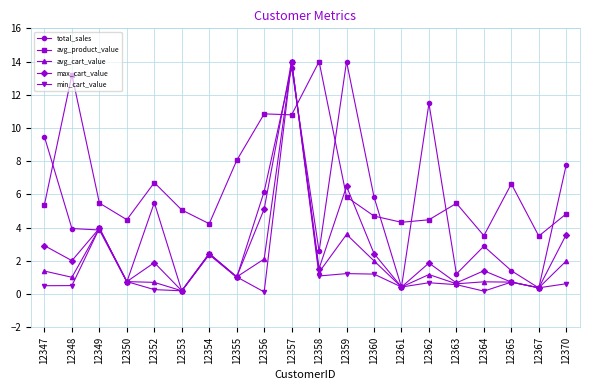

What is the average value of the avg_cart_value series?

2.0